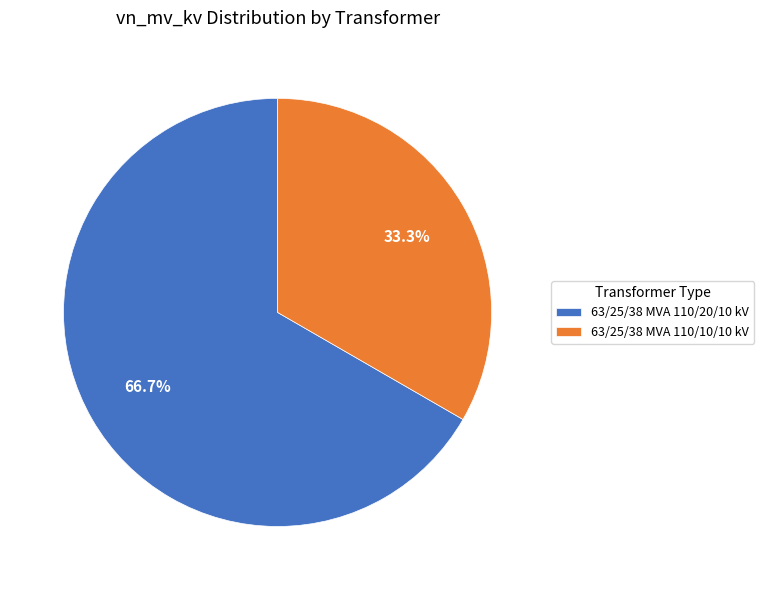

What is the ratio of the value at 63/25/38 MVA 110/10/10 kV to the value at 63/25/38 MVA 110/20/10 kV?

0.5